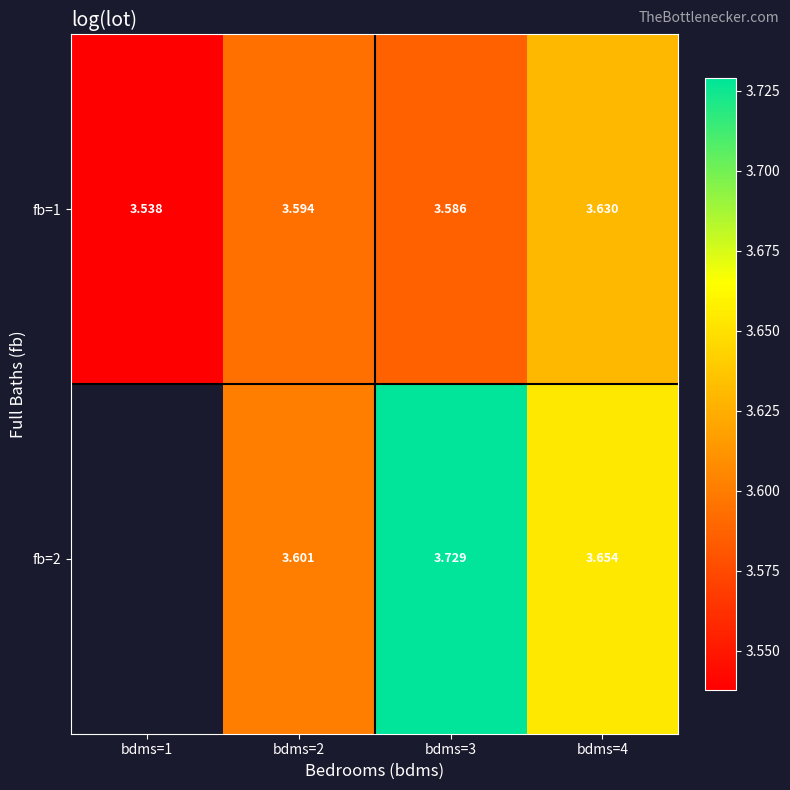

Is the value of fb=1 at bdms=3 greater than the value of fb=2 at bdms=4?

No